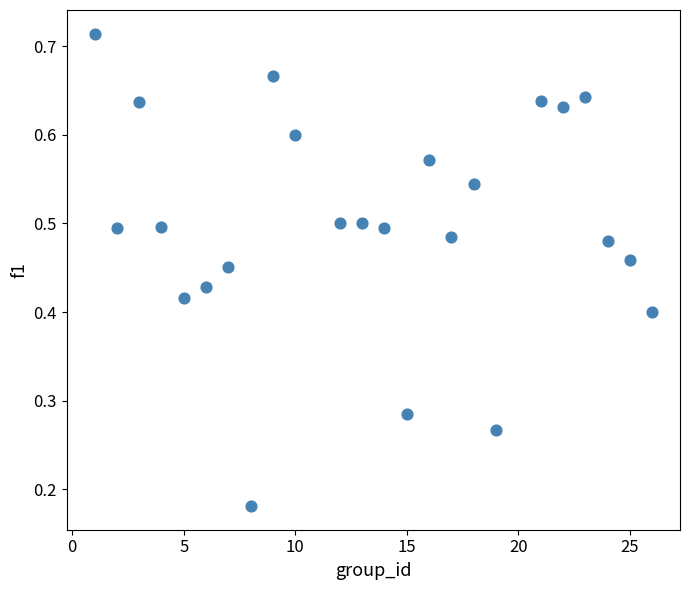

What is the range of X values (max minus min)?

25.0